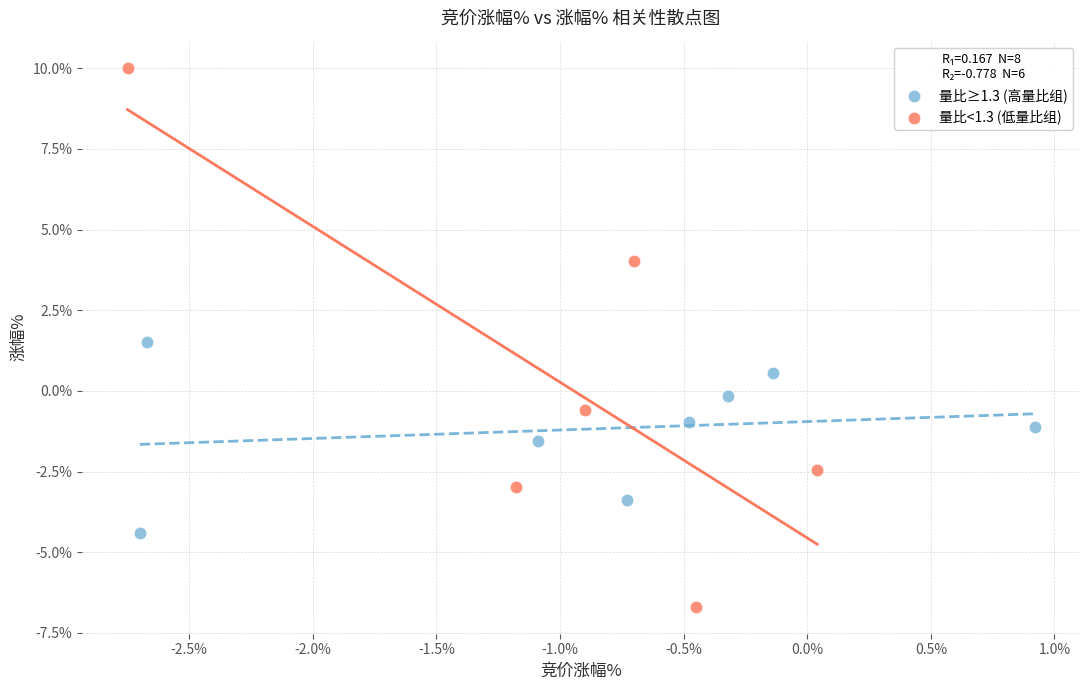

What are all the series names shown in the legend?

量比≥1.3 (高量比组), 量比<1.3 (低量比组)